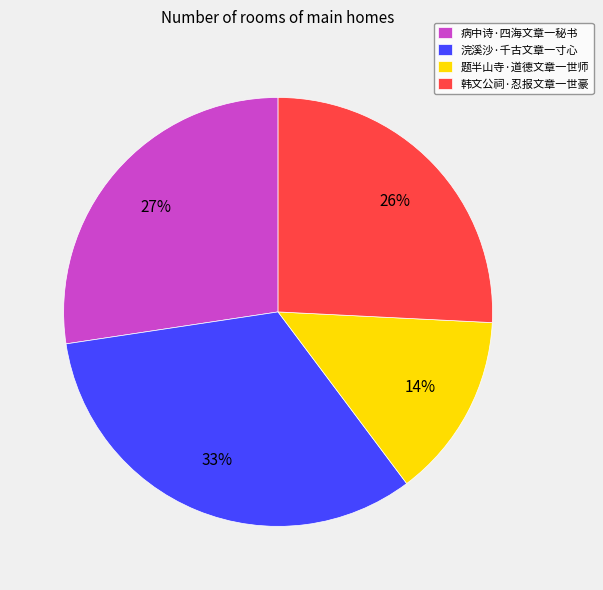

Do 题半山寺·道德文章一世师 and 病中诗·四海文章一秘书 together represent more than half of the pie?

No